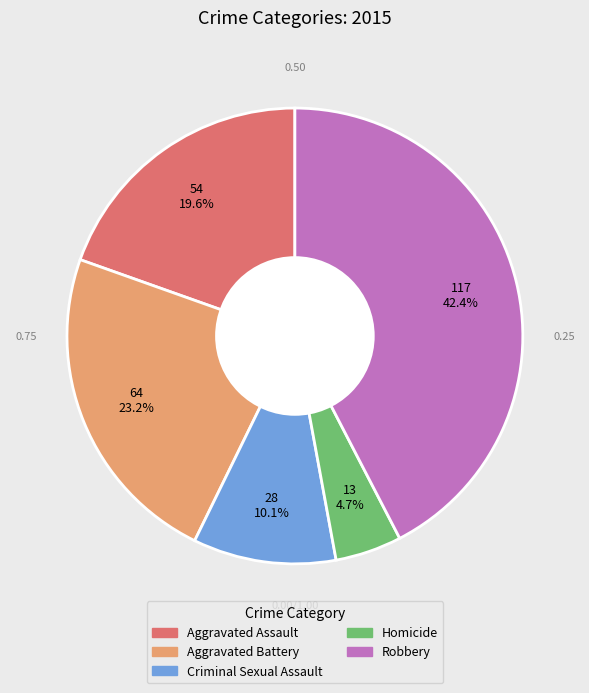

The Criminal Sexual Assault slice represents 10% of the pie. True or false?

True